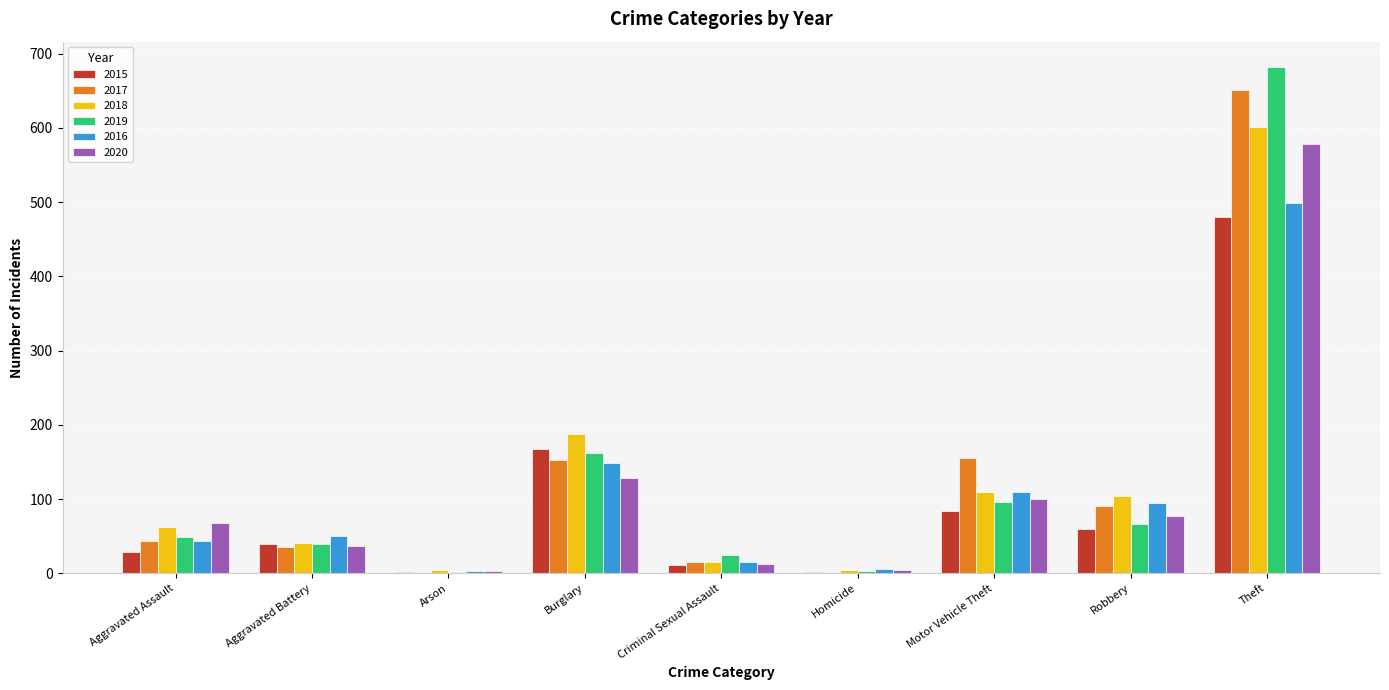

What is the highest value of the 2017 series?

651